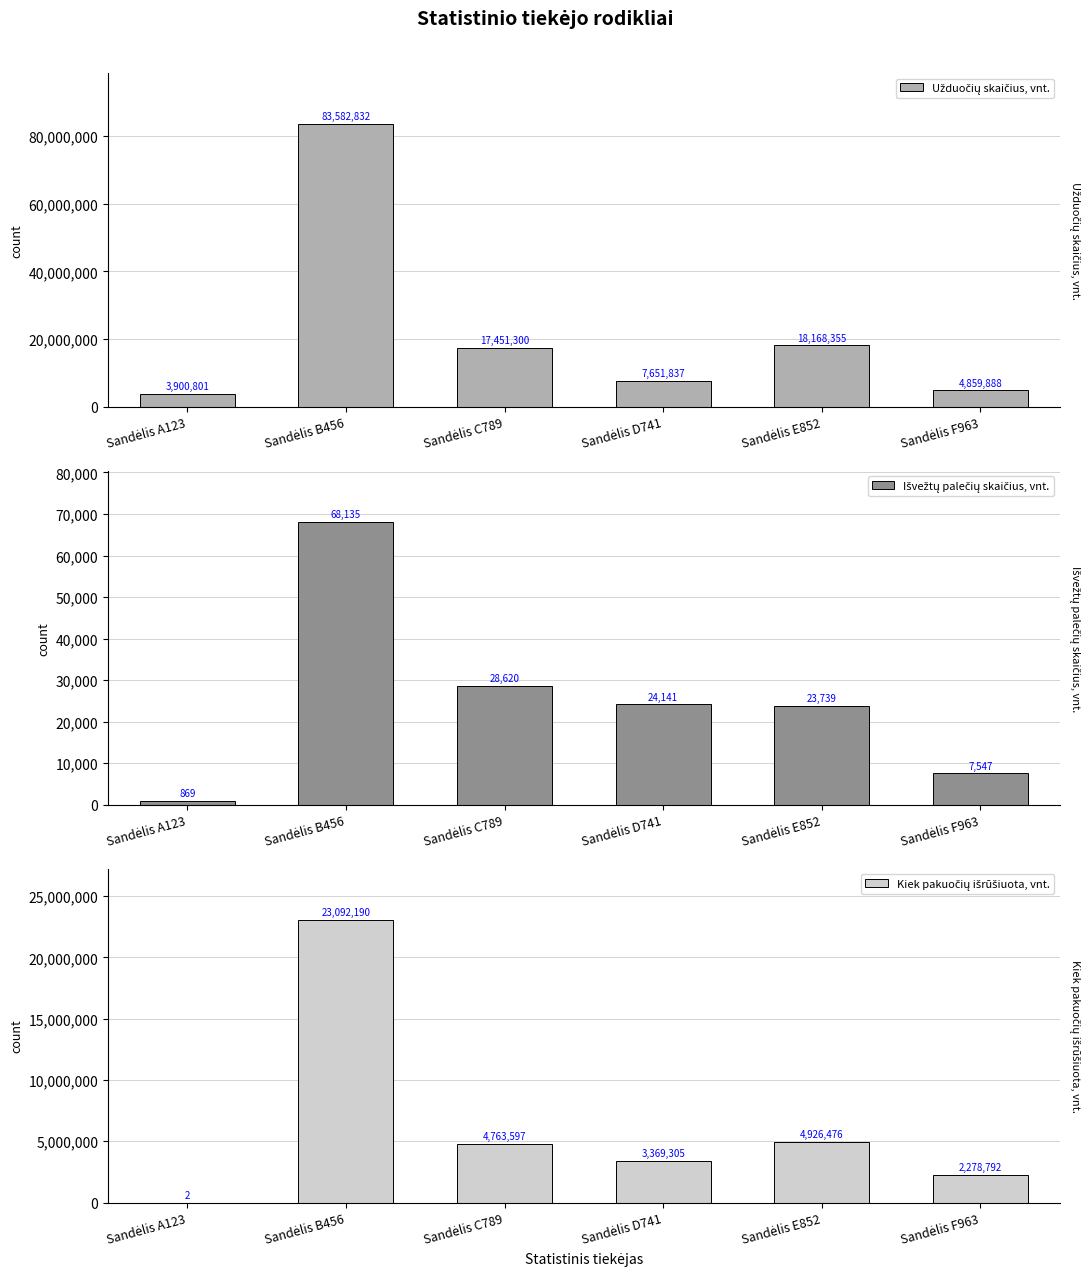

At which category is the sum across all series the highest?

Sandėlis B456